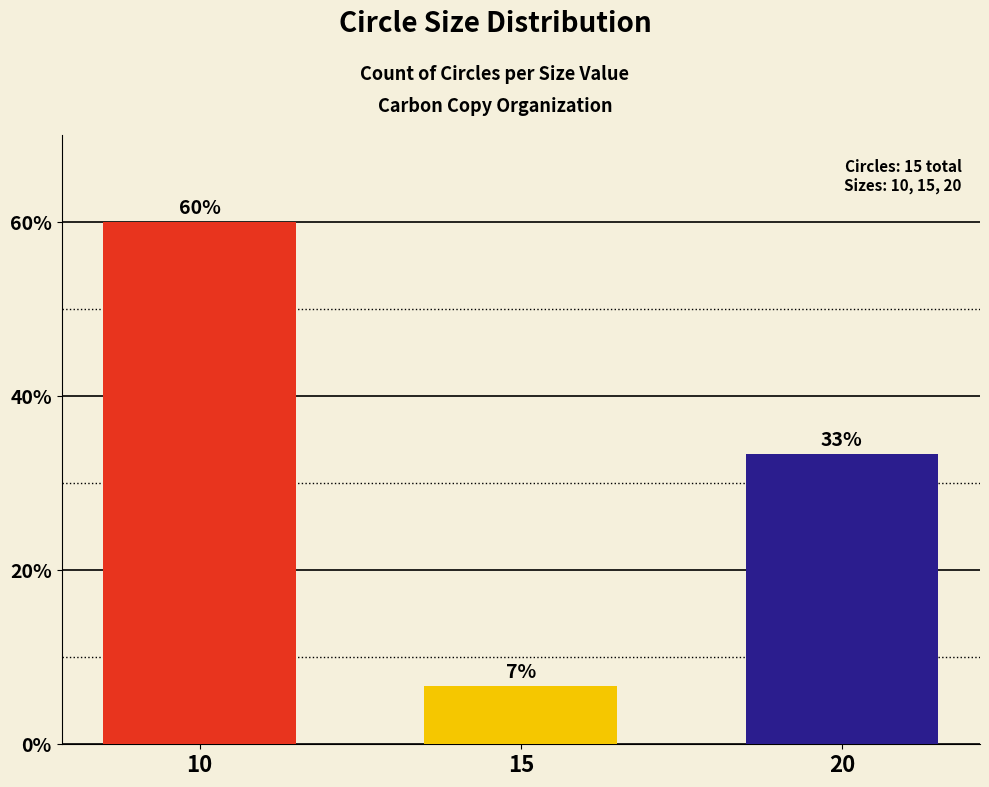

List the labels in order of value, largest first.

10, 20, 15